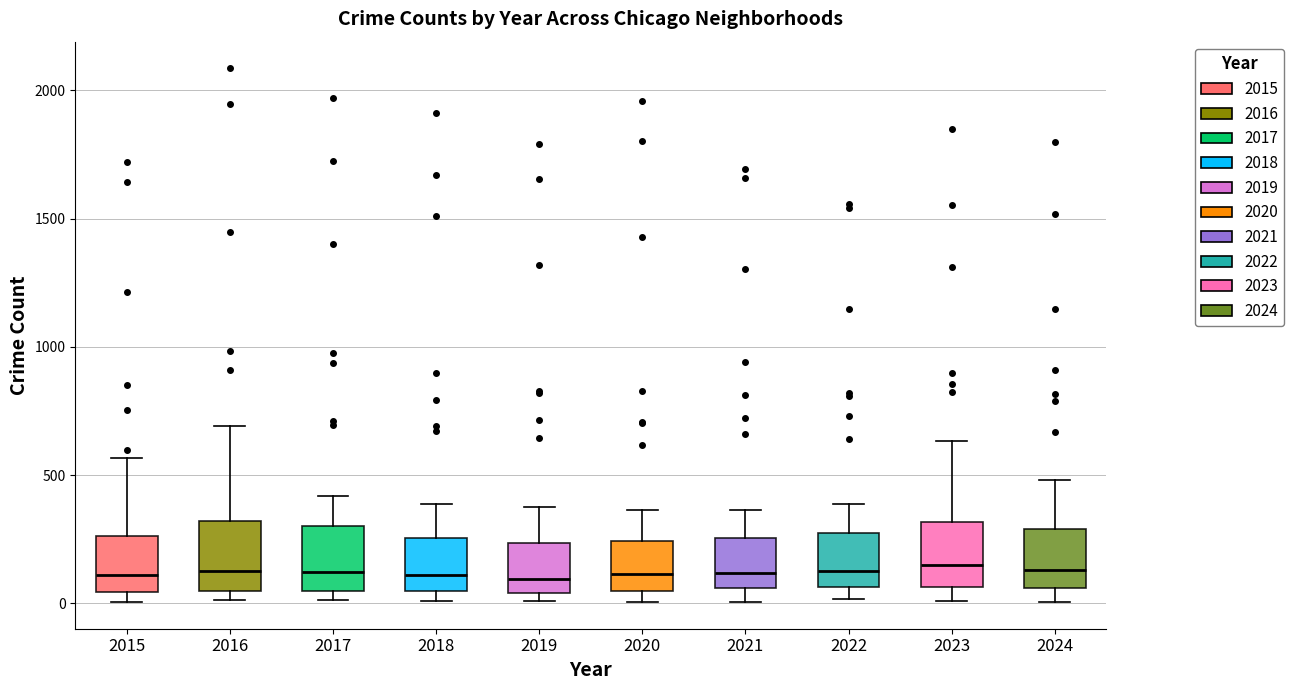

Where does the upper whisker of the box at x = 2017 end on the y-axis? The values are not printed on the chart, so give them approximately, as read against the axis.

400